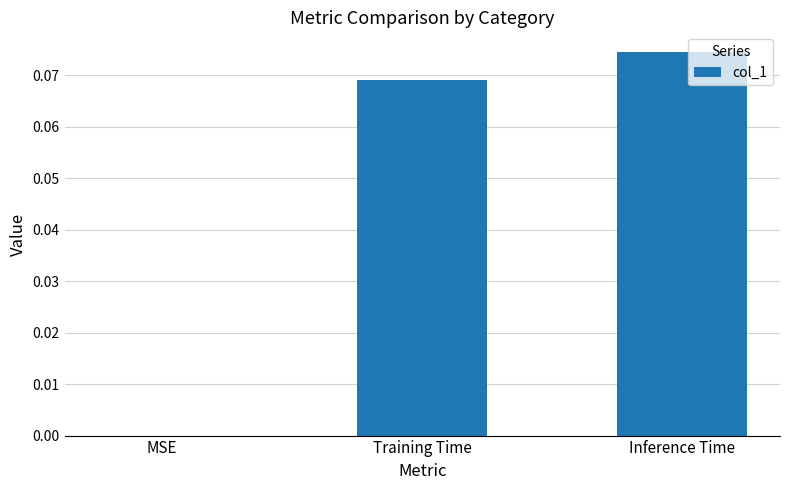

What is the change in value from MSE to Training Time?

+0.1